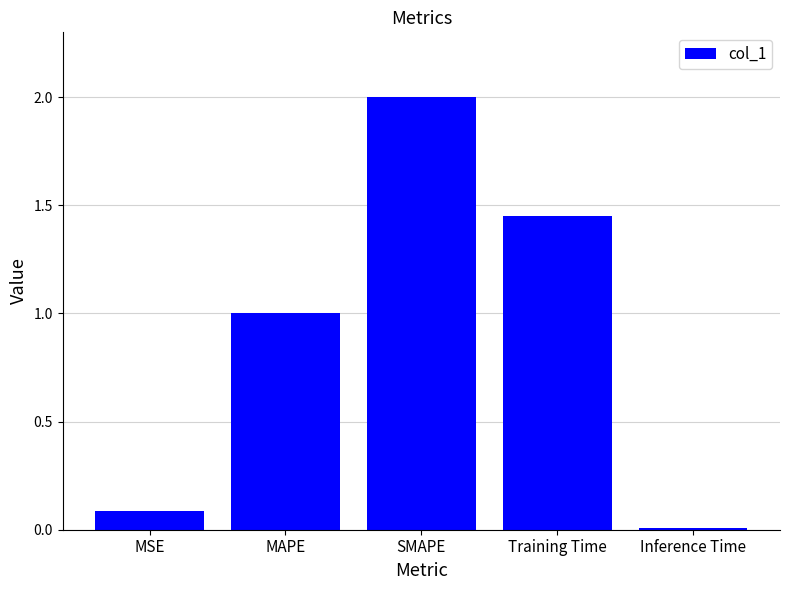

Which category has the highest value across all series?

SMAPE